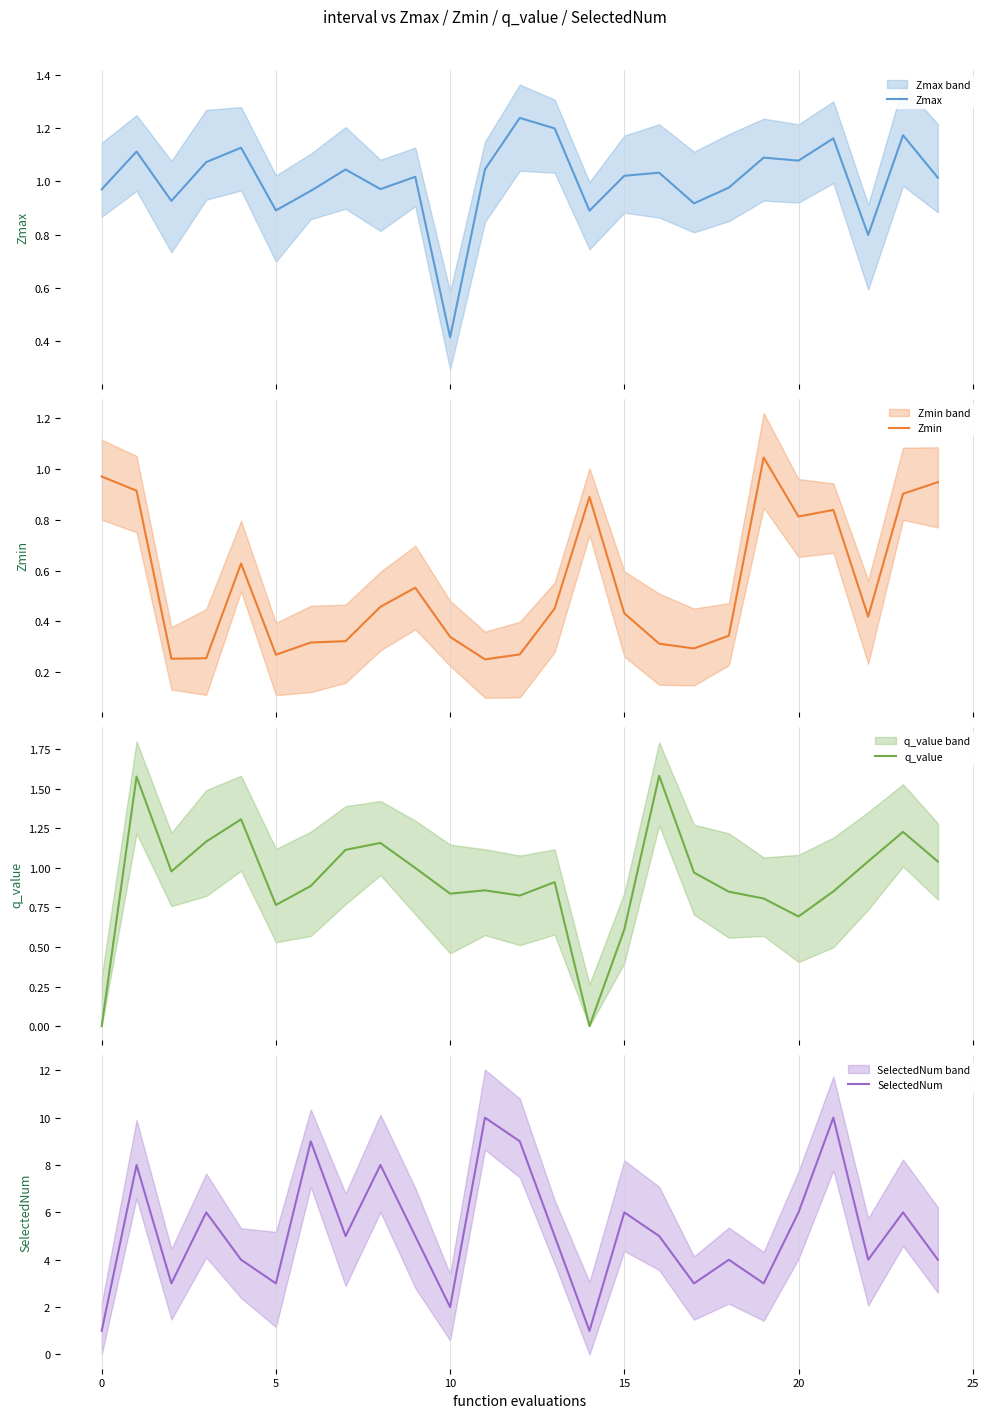

Which series ends up on top after the final intersection of q_value and Zmax?

q_value